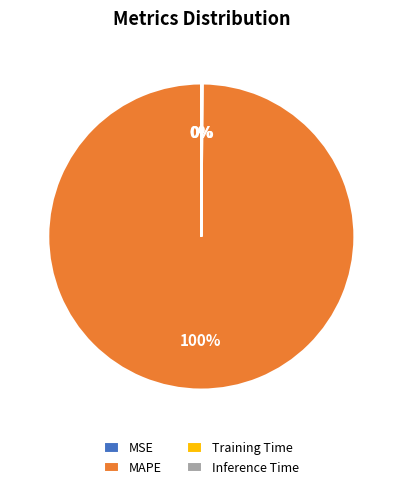

What is the largest slice in the pie chart?

MAPE